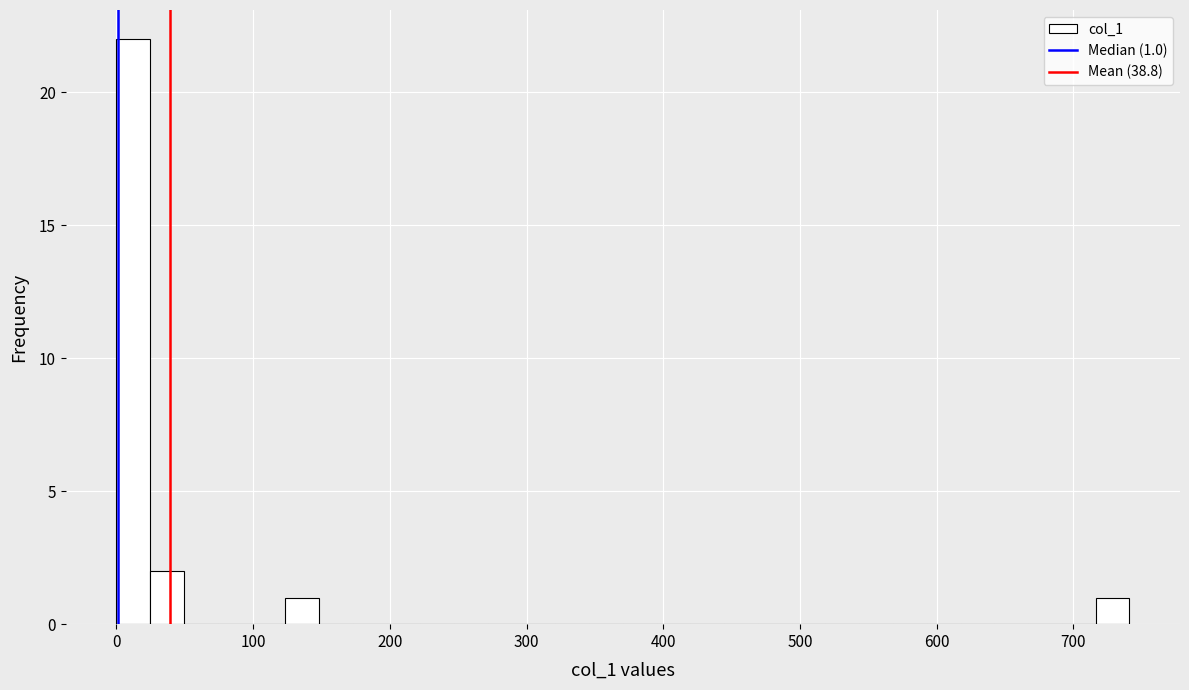

Read against the x-axis, roughly where is the centre of the tallest bar?

10